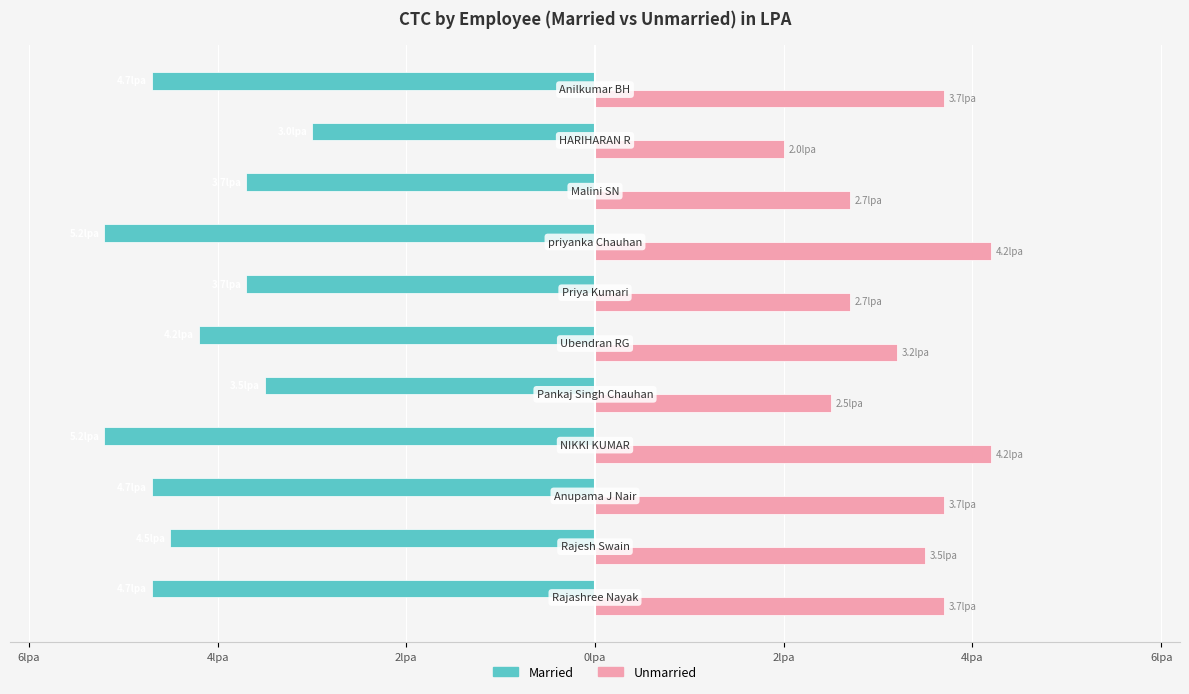

What are all the series names shown in the legend?

Married, Unmarried